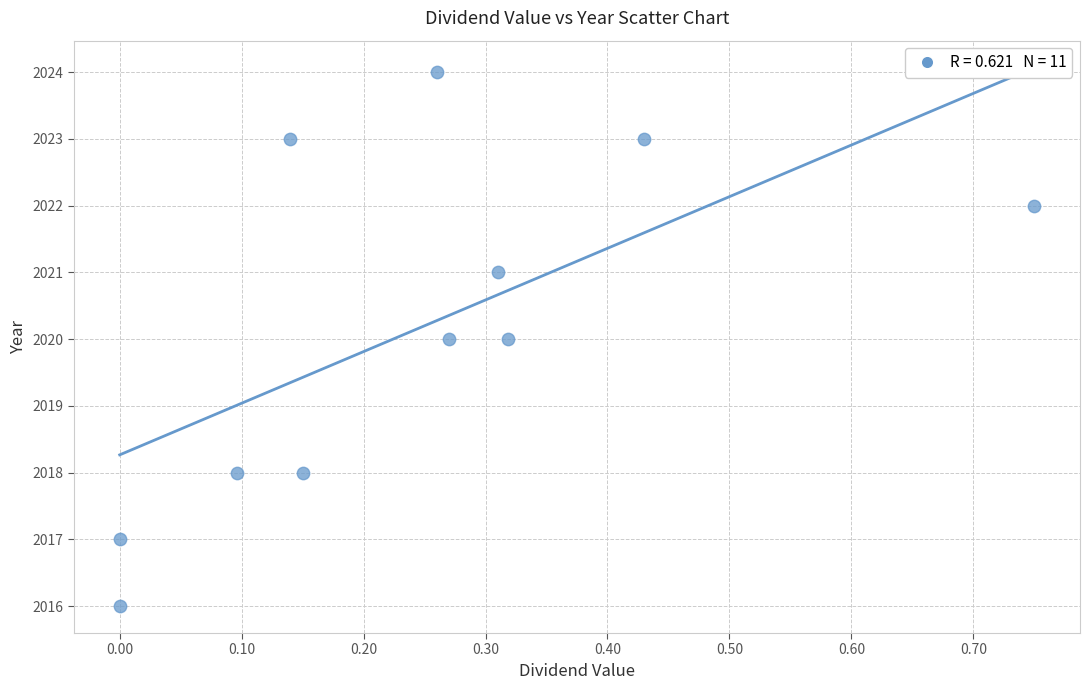

What is the average Y value?

2020